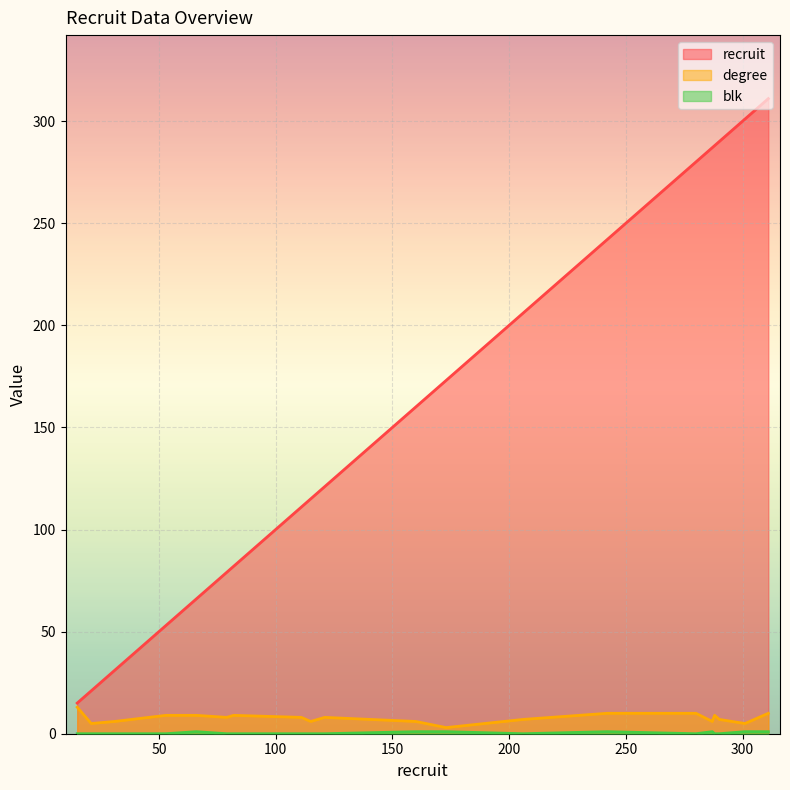

Rank the categories by blk value from lowest to highest.

15, 21, 31, 53, 79, 82, 111, 115, 121, 206, 280, 288, 290, 66, 160, 173, 242, 287, 301, 311